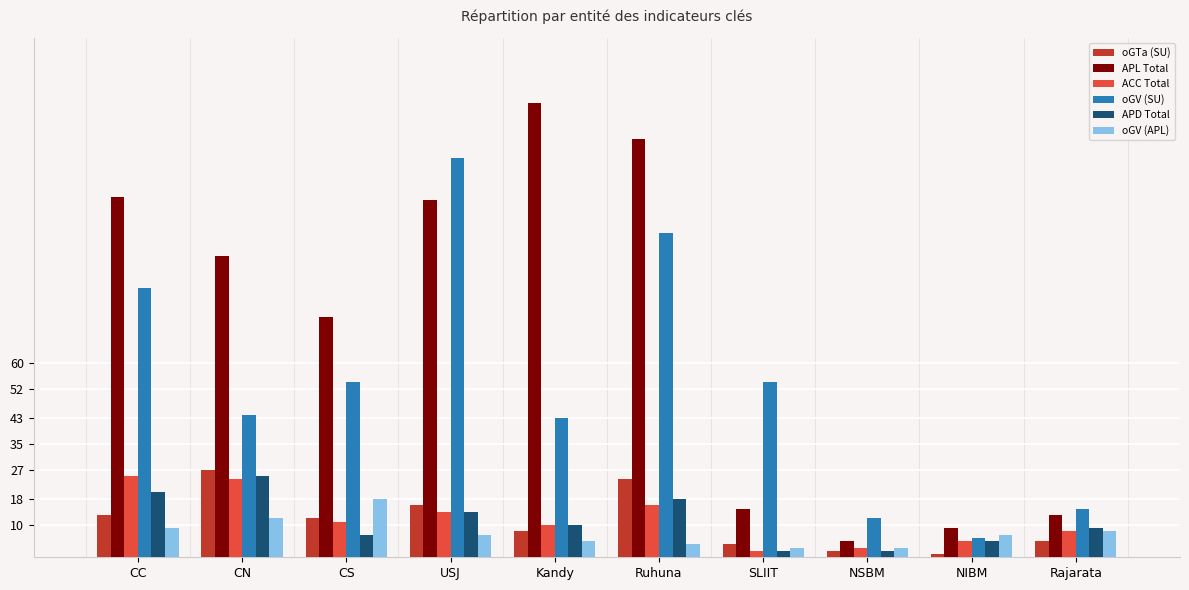

How many bars are there in each group?

6